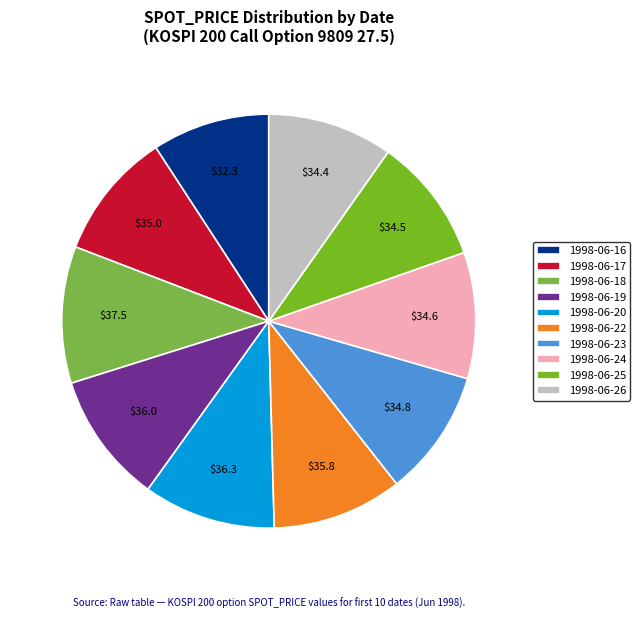

To the nearest percent, what percentage of the pie is 1998-06-22?

10%